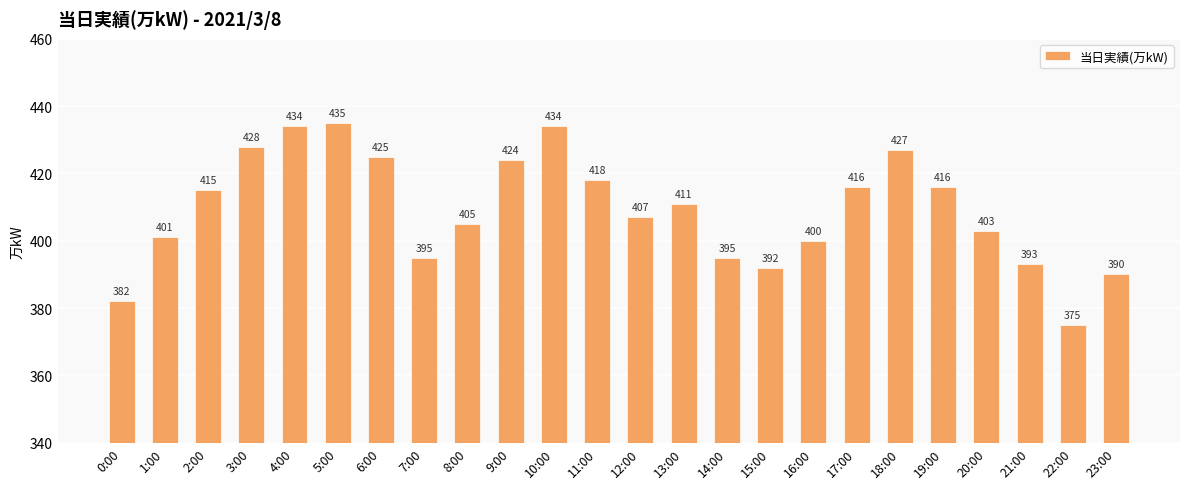

Approximately how many times larger is the value at 9:00 compared to 14:00?

1.1